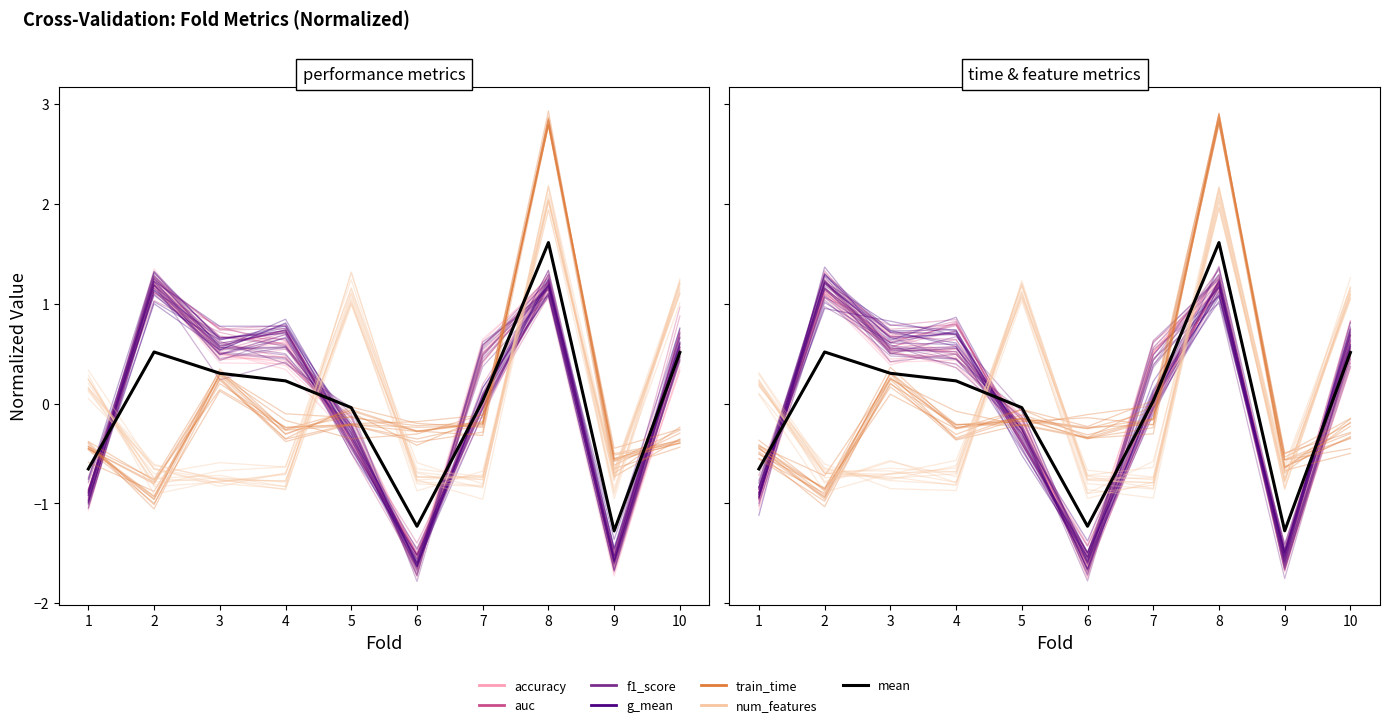

What is the sum of the train_time values at 3 and 6?

0.1